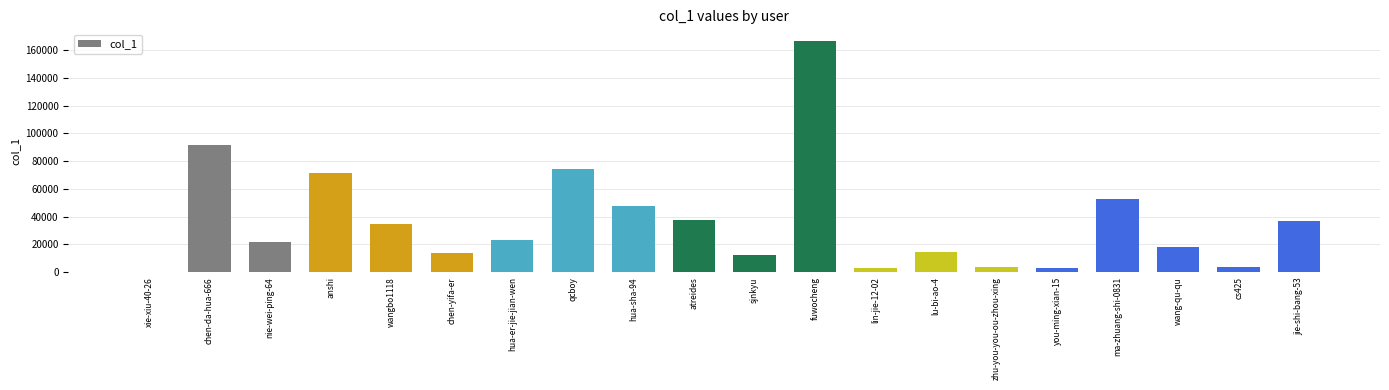

Where does the data first go above 23279?

chen-da-hua-666